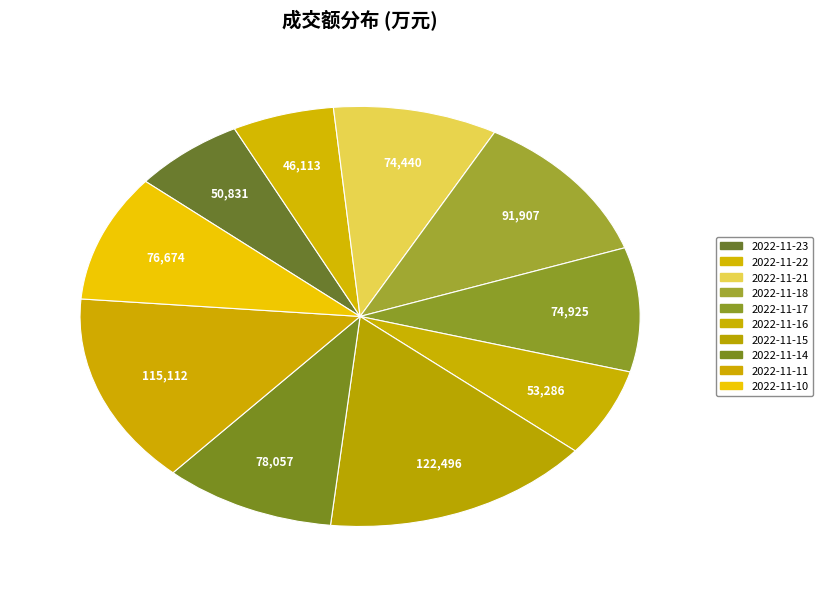

What is the largest slice in the pie chart?

2022-11-15